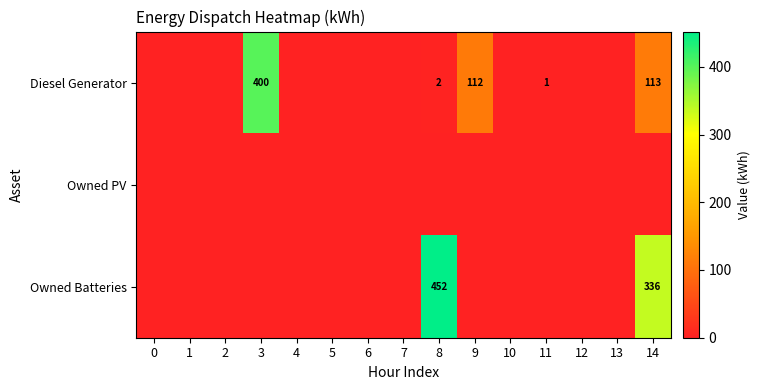

How many data points in Diesel Generator are above 0?

5